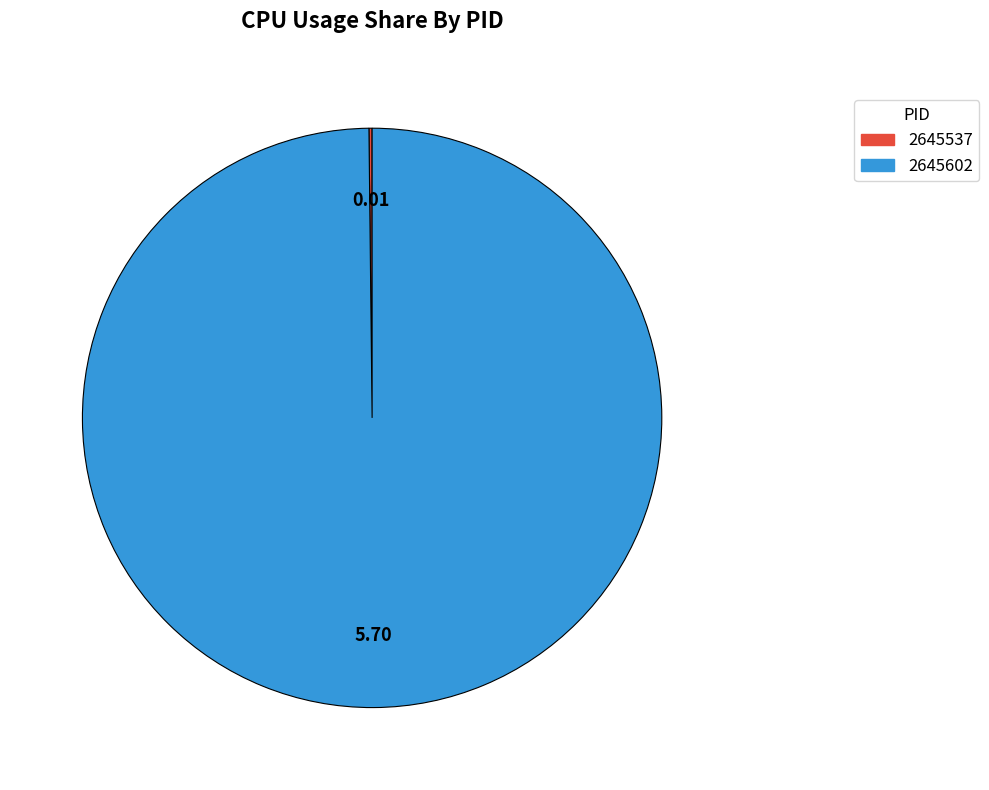

Does any single category account for the majority?

Yes